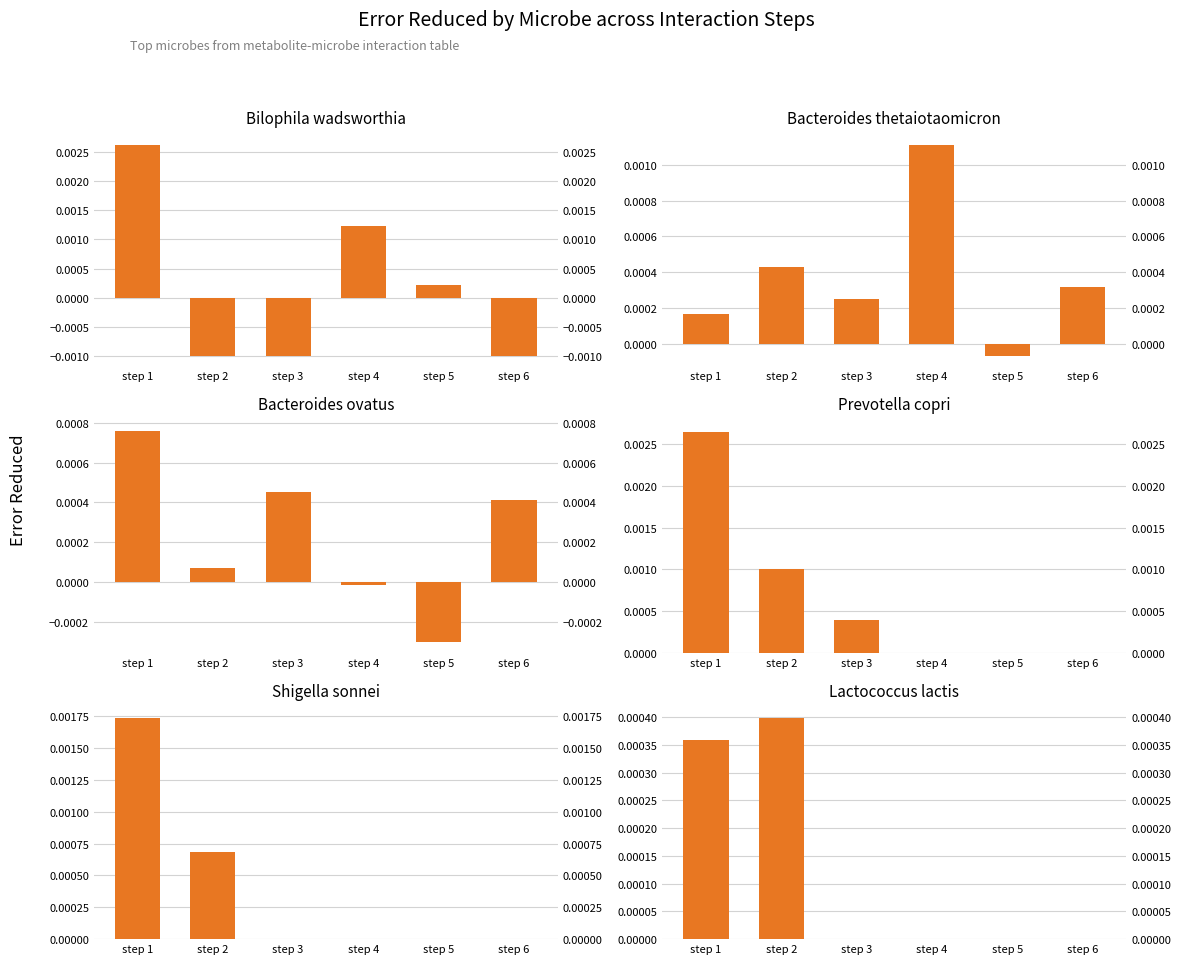

Is it true that Bilophila wadsworthia equals -0.0 at step 3?

False